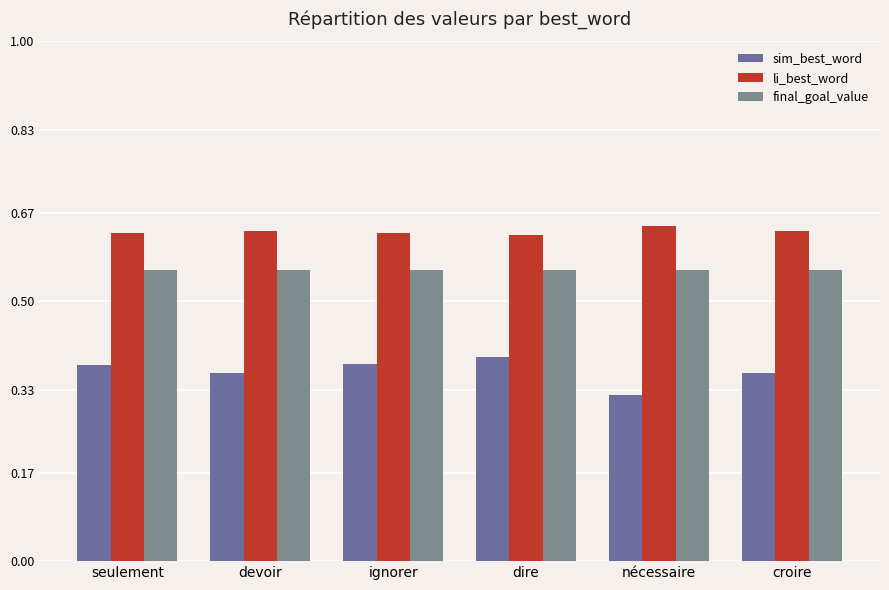

What is the sum of all li_best_word values?

3.8